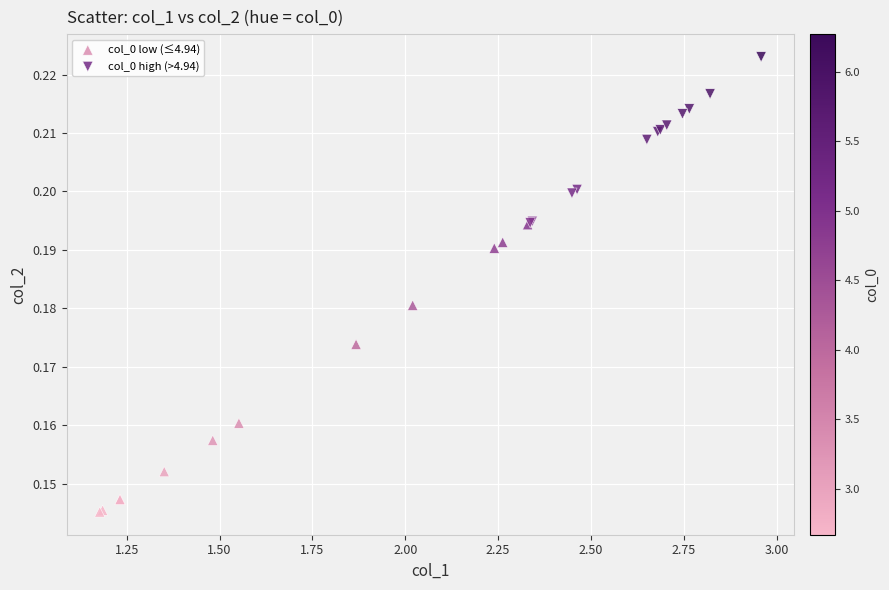

What are all the series names shown in the legend?

col_0 low (≤4.94), col_0 high (>4.94)